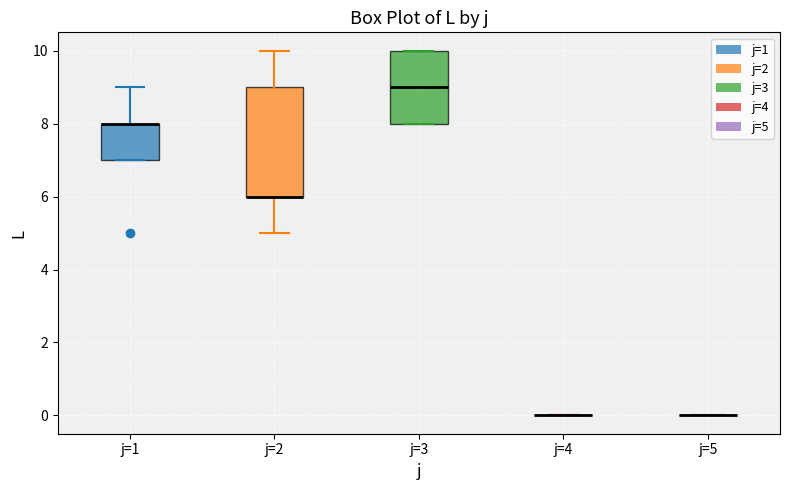

Comparing the boxes themselves (not the whiskers), which one is the tallest?

j=2